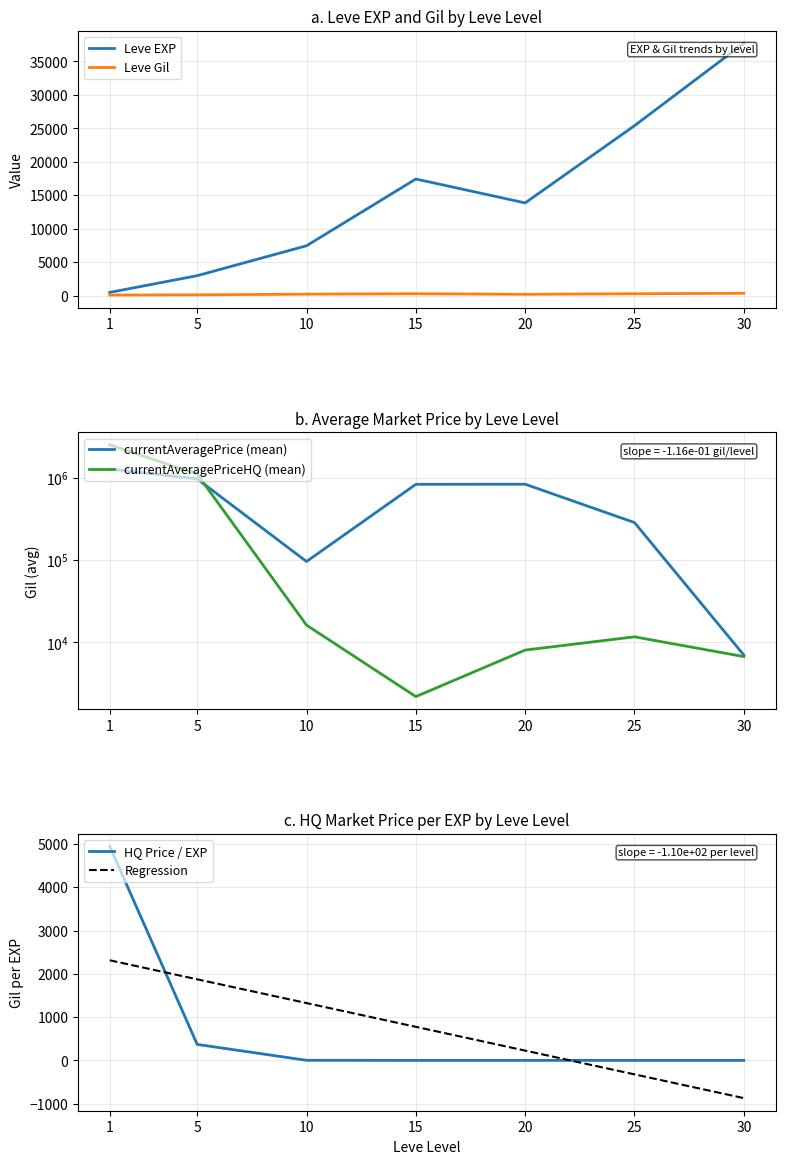

What is the value of the Leve Gil point at the 6th from the left?

485.0